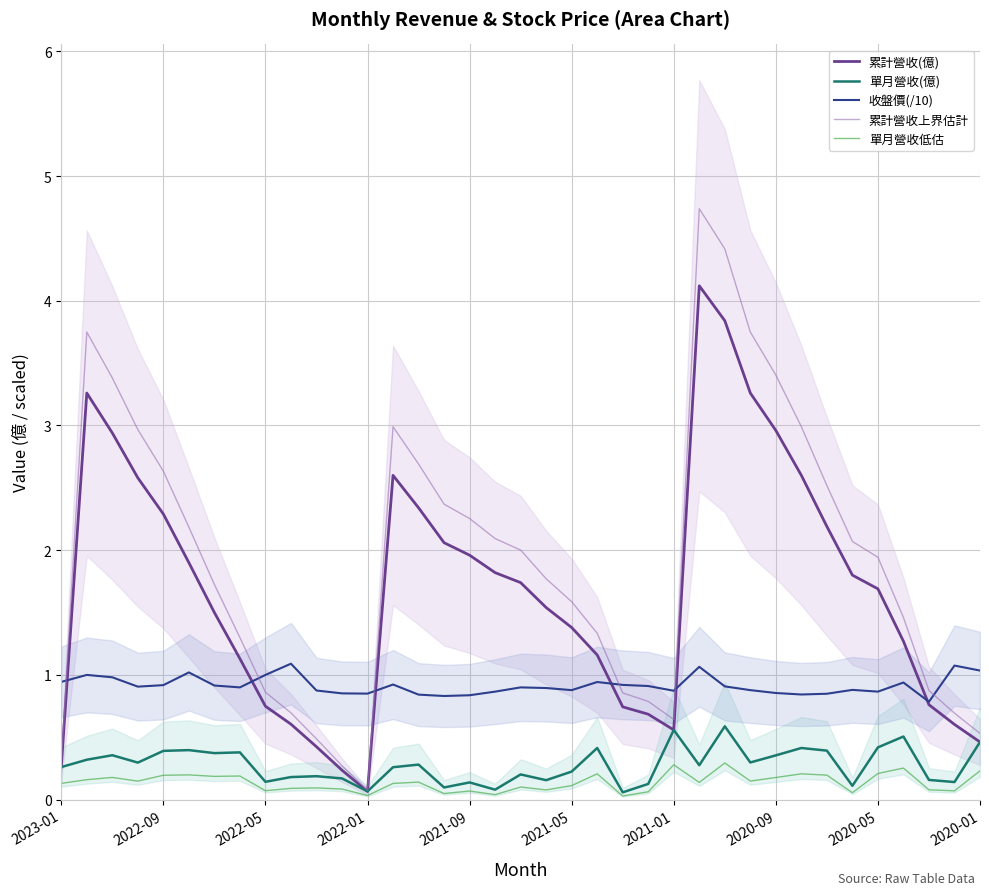

At which category is the sum across all series the highest?

25